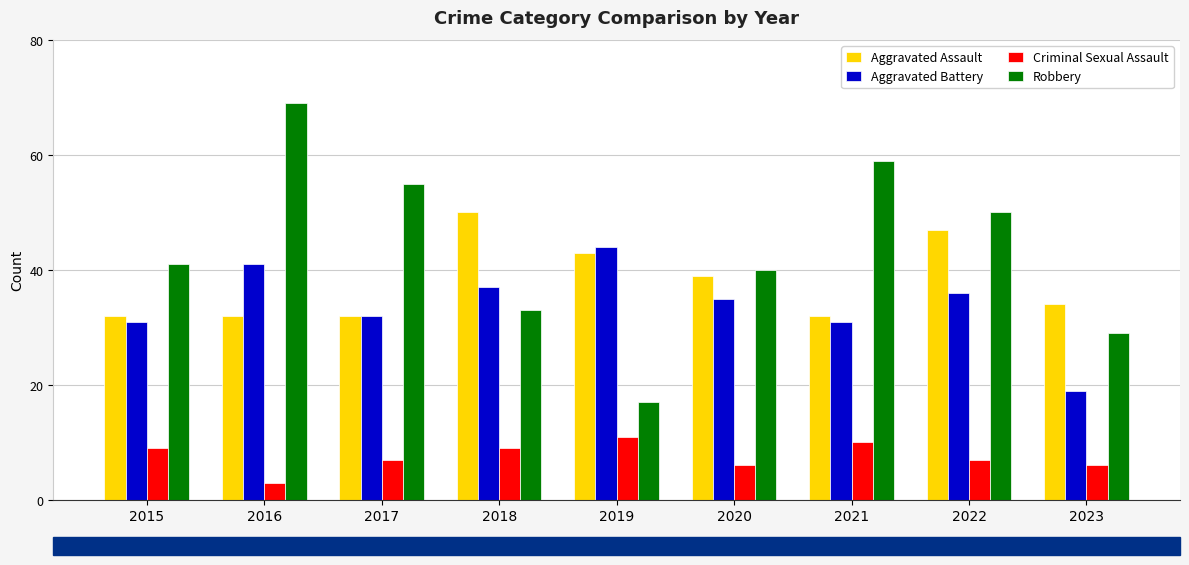

Is the value of Aggravated Assault at 2021 greater than the value of Criminal Sexual Assault at 2017?

Yes